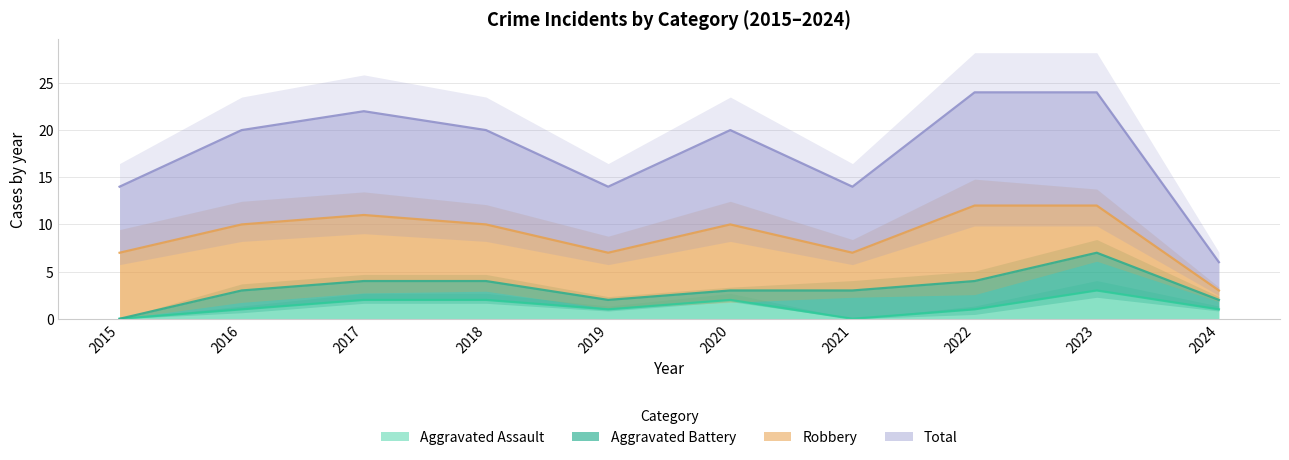

Is it true that Aggravated Assault equals -1 at 2021?

False